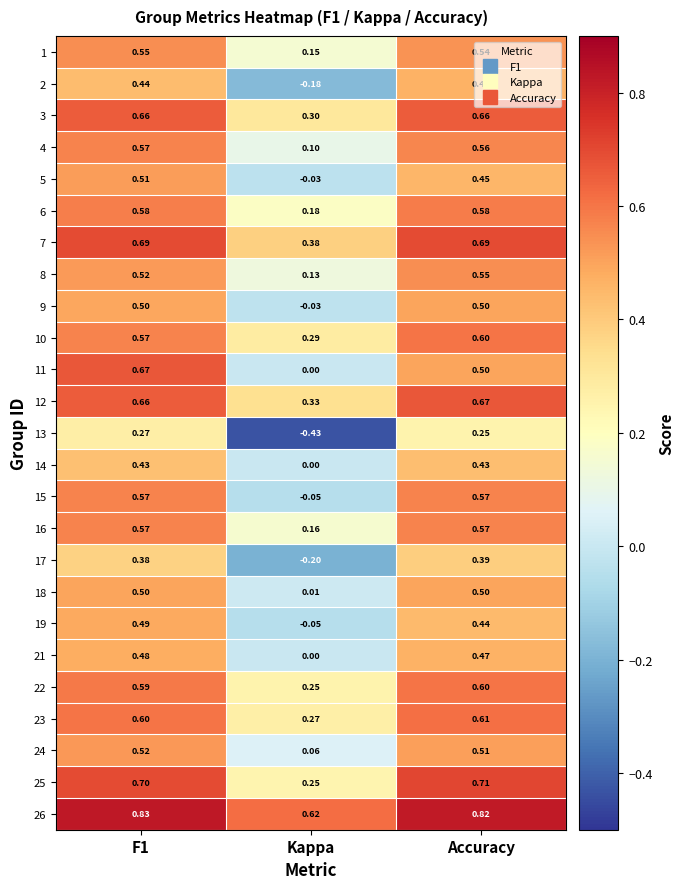

At which category is the sum across all series the highest?

F1